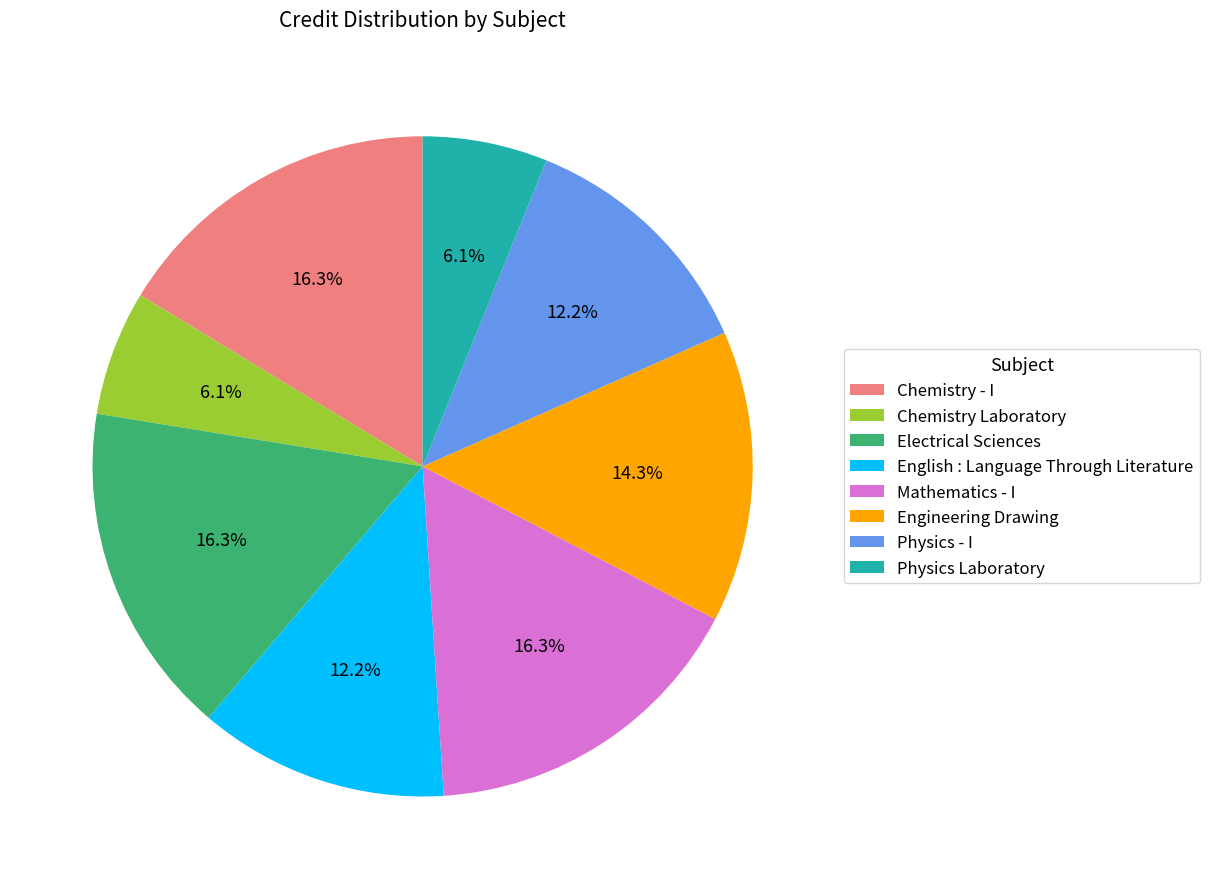

Does any single category account for the majority?

No